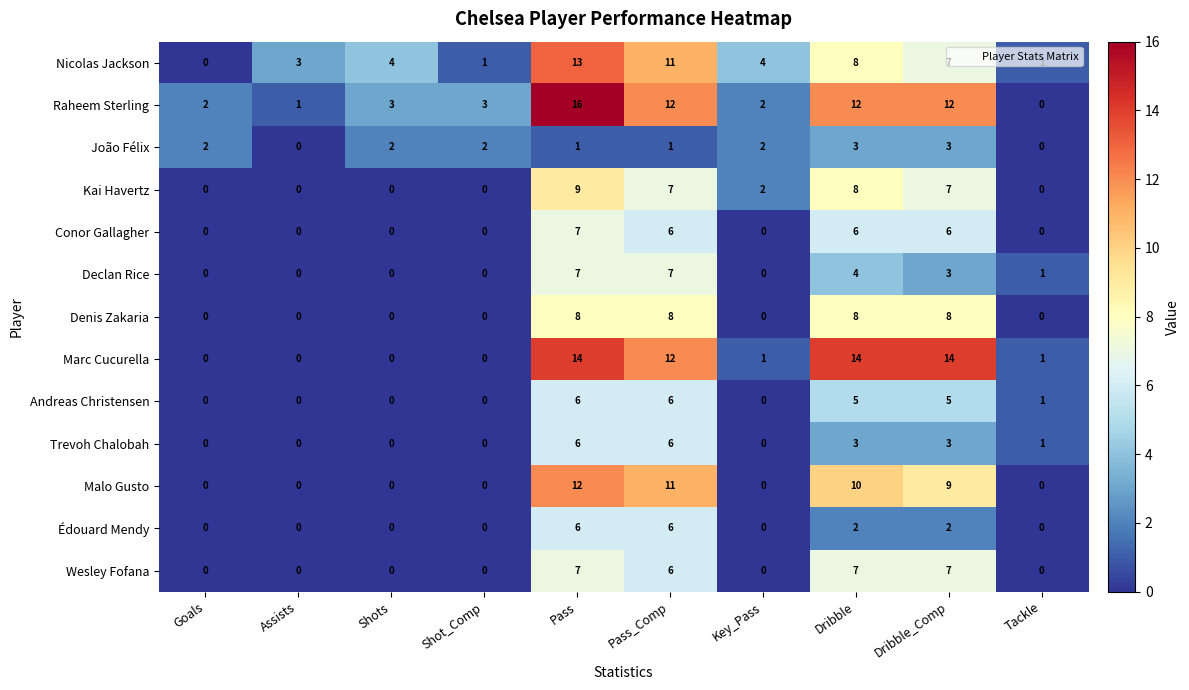

Which series has the largest range (max minus min)?

Raheem Sterling